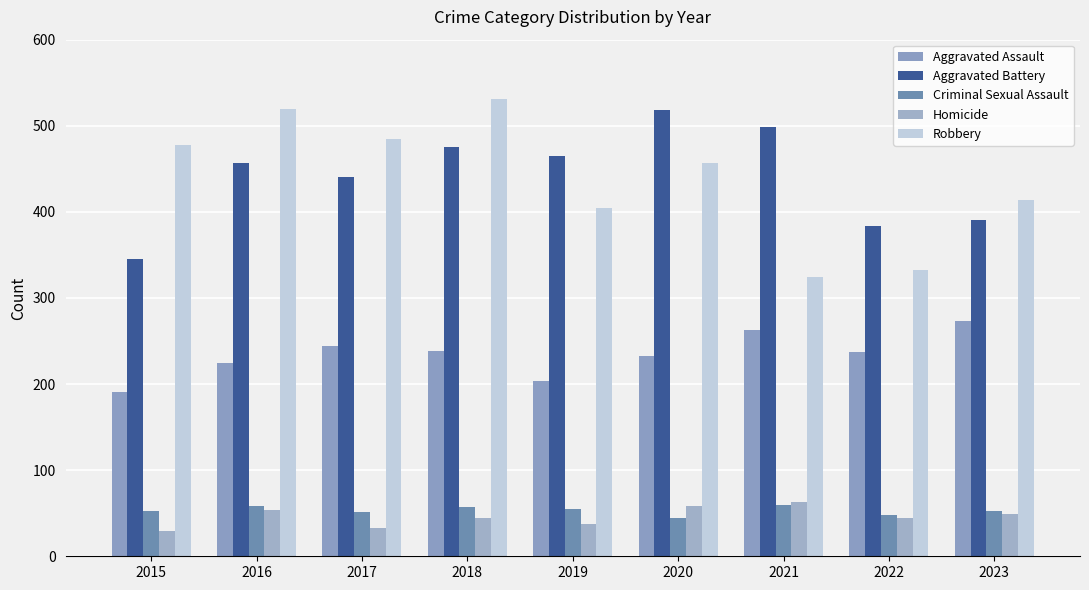

Is it true that Robbery equals 306 at 2018?

False